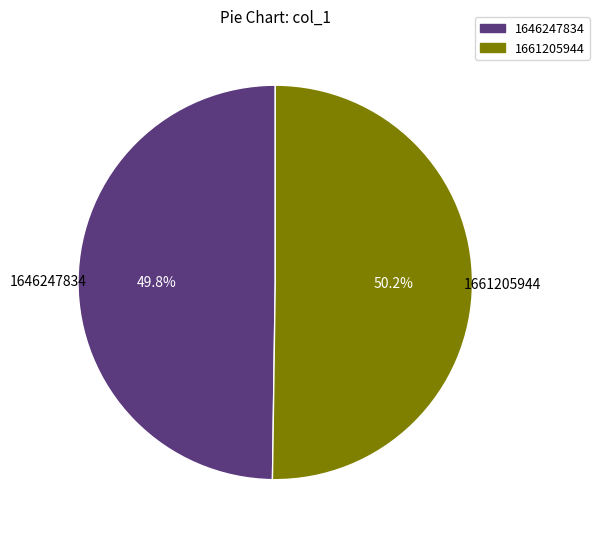

How many slices are in this pie chart?

2